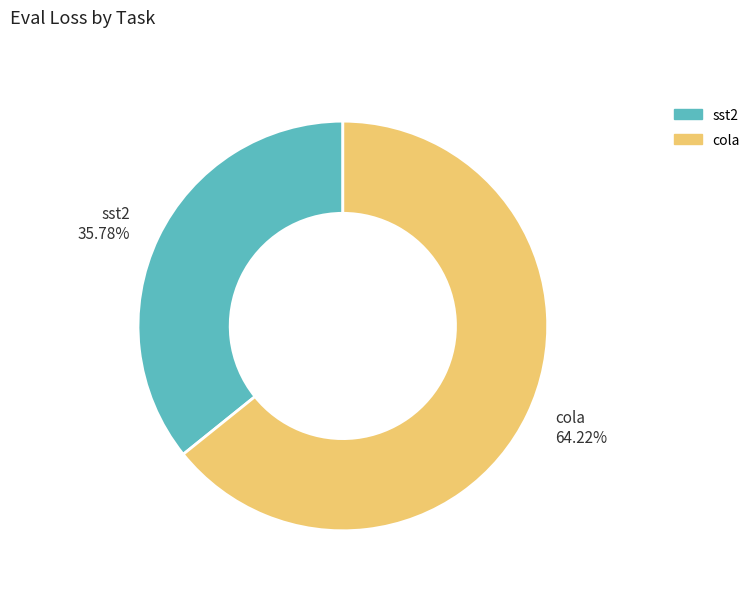

Count the number of slices in the pie.

2